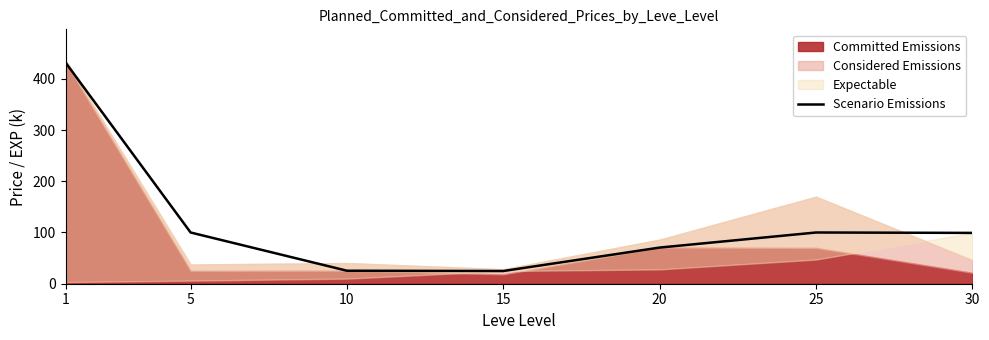

Where is the first local maximum?

25